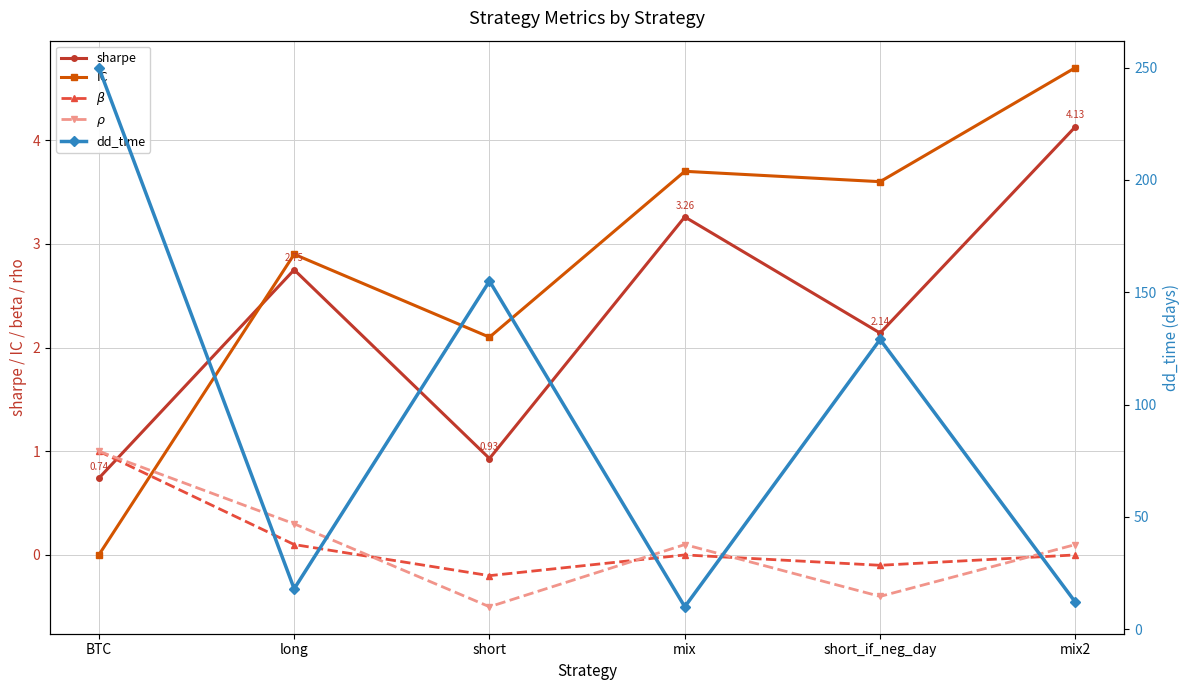

Count the number of data series in this chart.

5